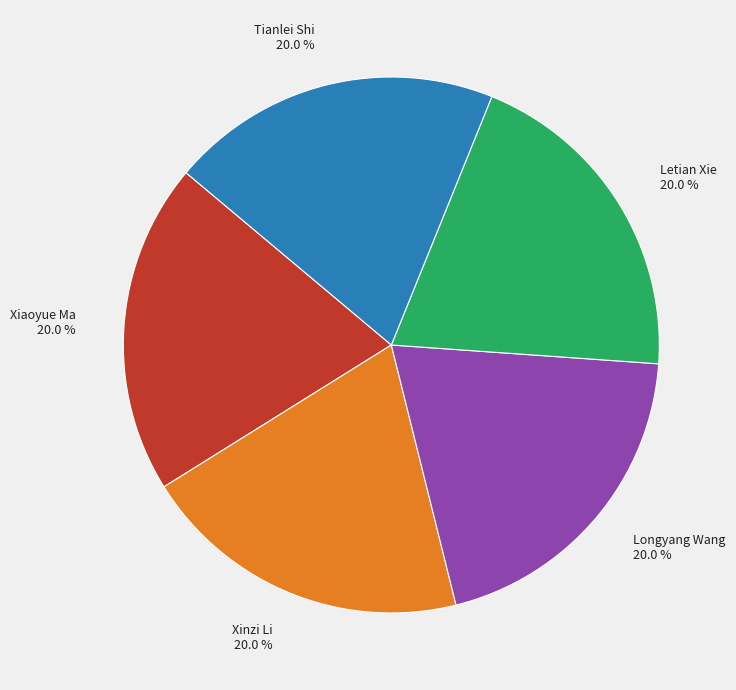

How much of the chart is everything except Tianlei Shi?

80.0%